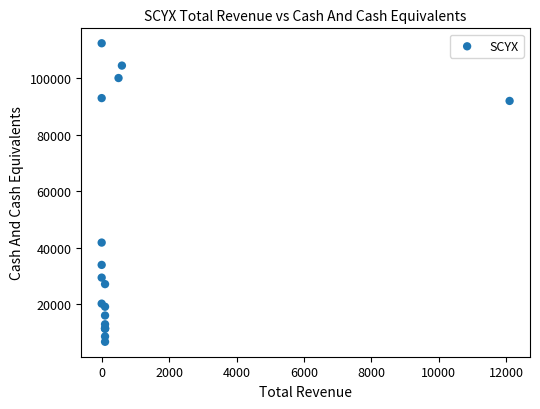

What Y value in the scatter plot is closest to 59600?

41900